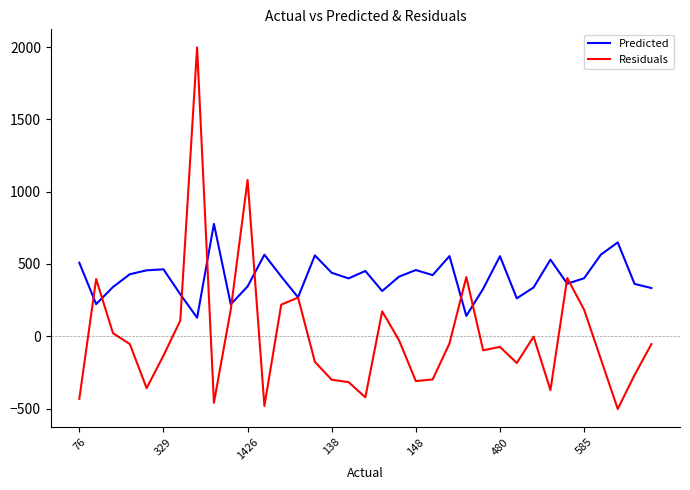

Which series has the largest total across all categories?

Predicted